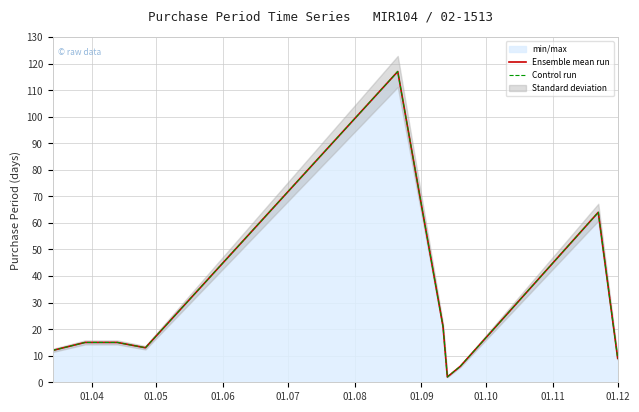

Which label corresponds to the largest value in the chart?

01.08